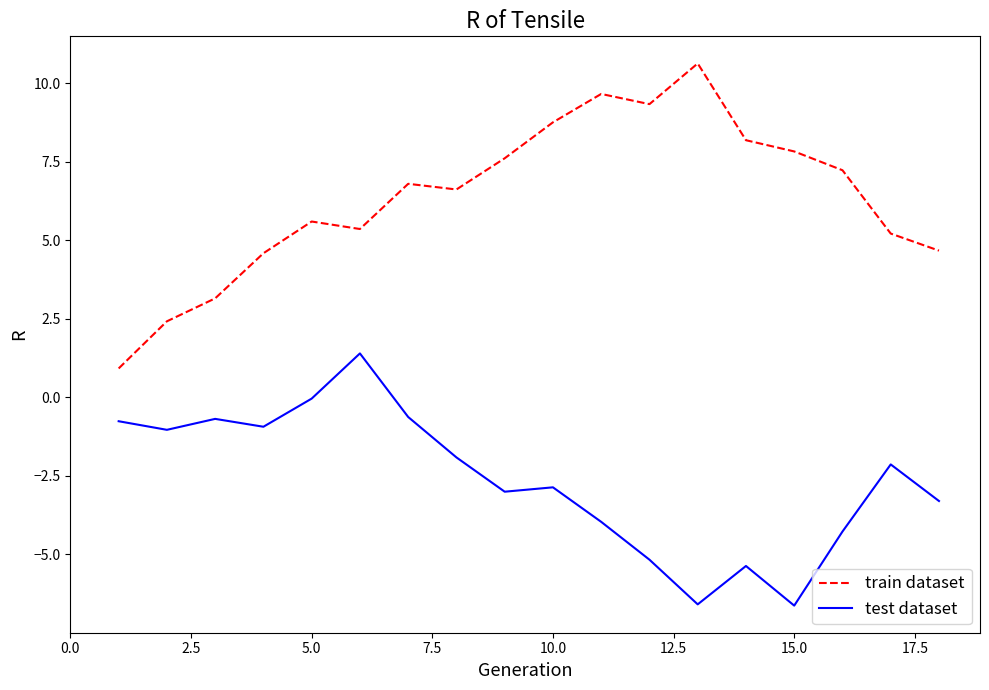

What is the minimum value shown in the chart?

-6.6